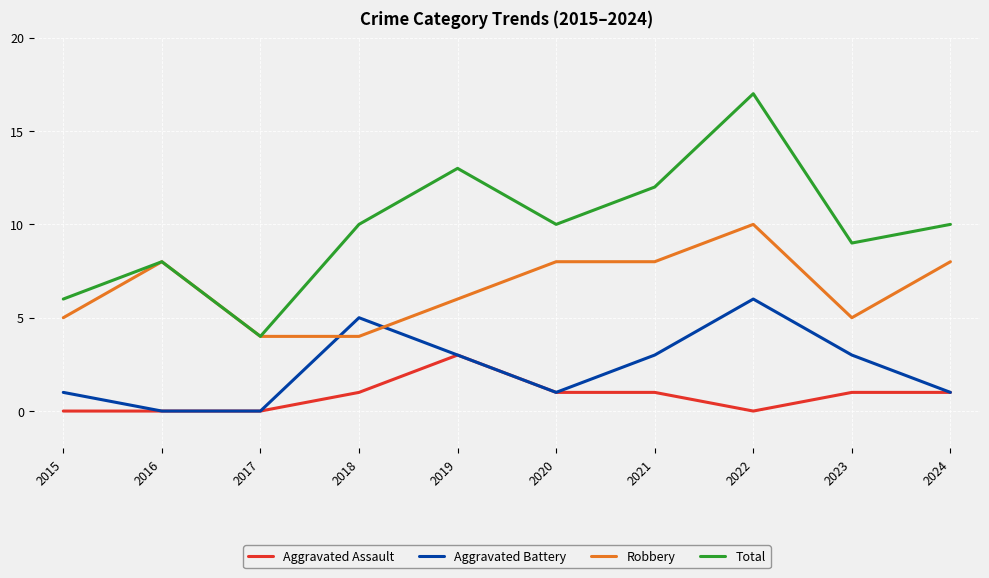

Is it true that Robbery equals 3 at 2023?

False